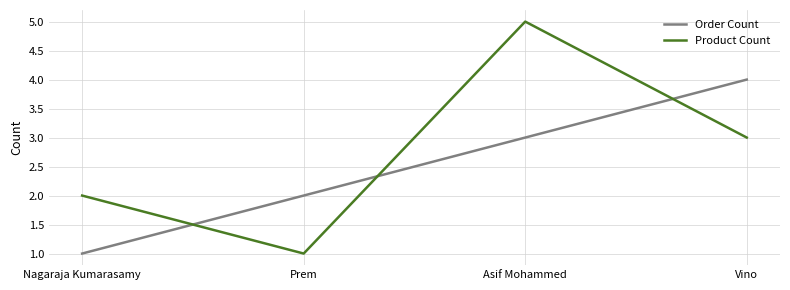

At how many categories does at least one series exceed 3?

2